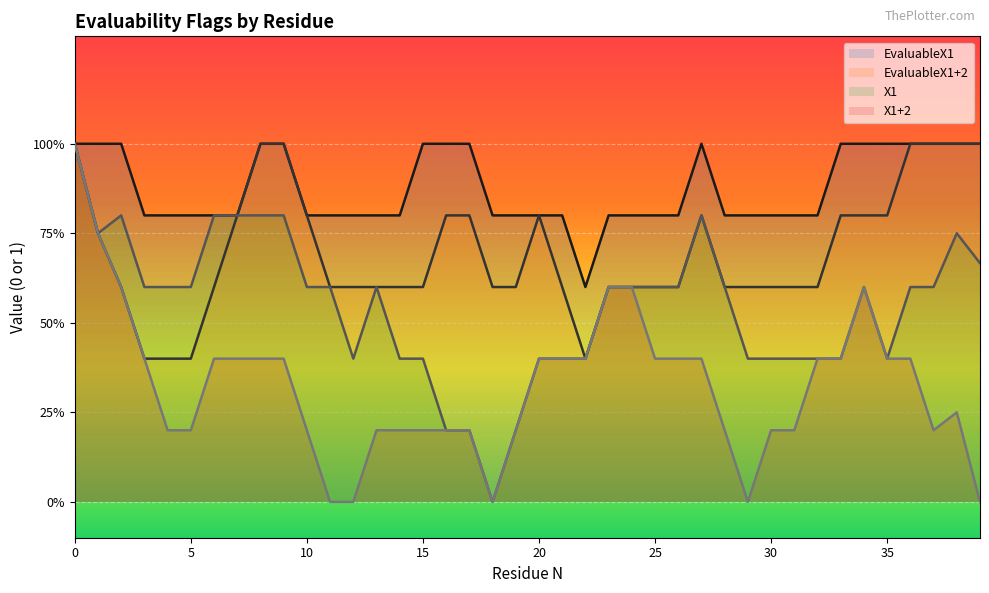

What is the label of the 11th point from the left?

10